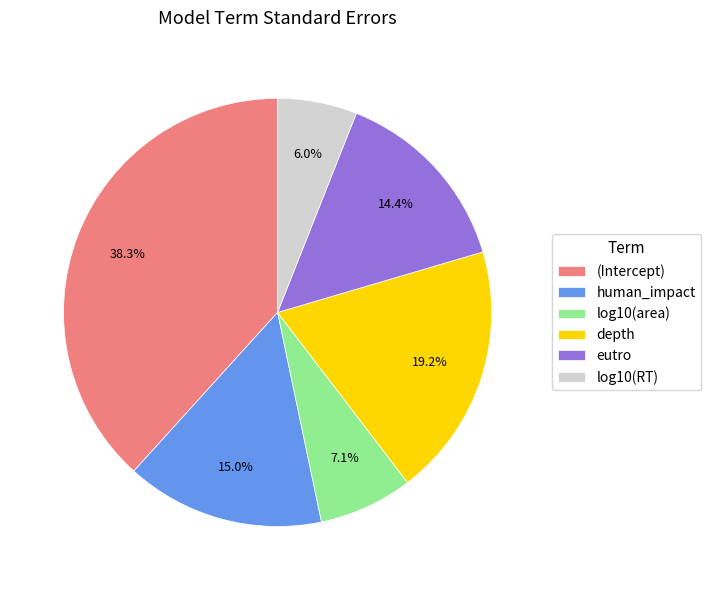

Does eutro represent more than half of the total?

No